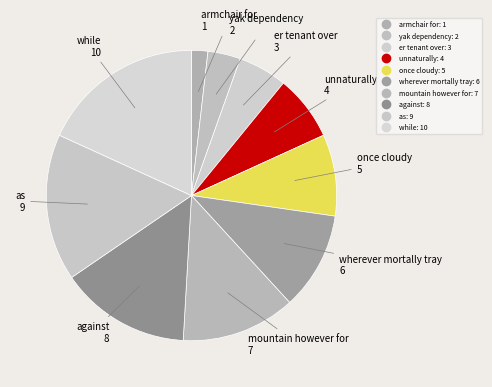

How many slices are in this pie chart?

10